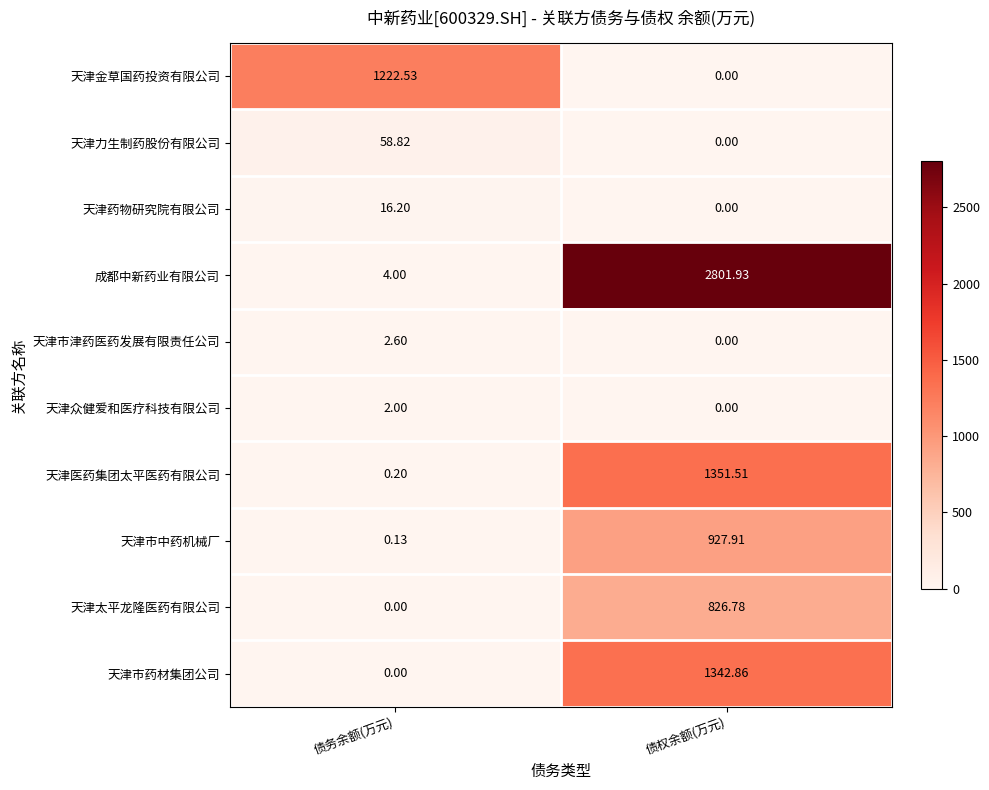

How many data points does each series have?

2